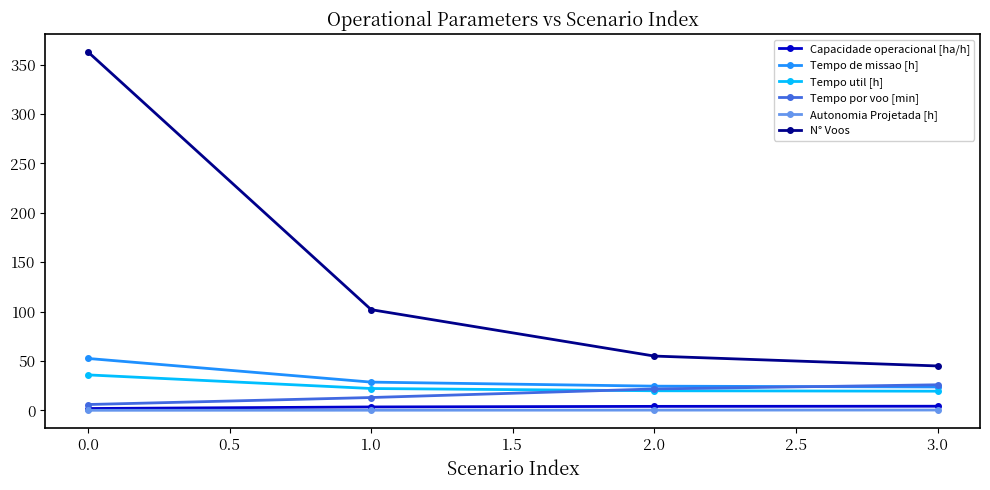

True or false: Tempo por voo [min] and Capacidade operacional [ha/h] cross at least once.

False